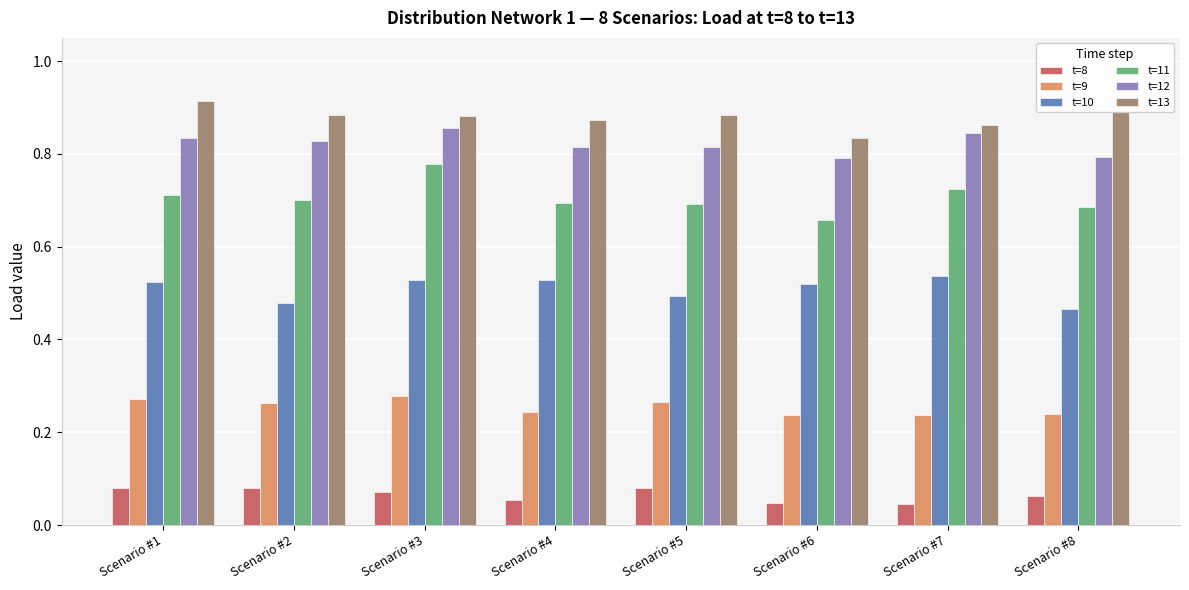

At how many categories does at least one series exceed 0?

8